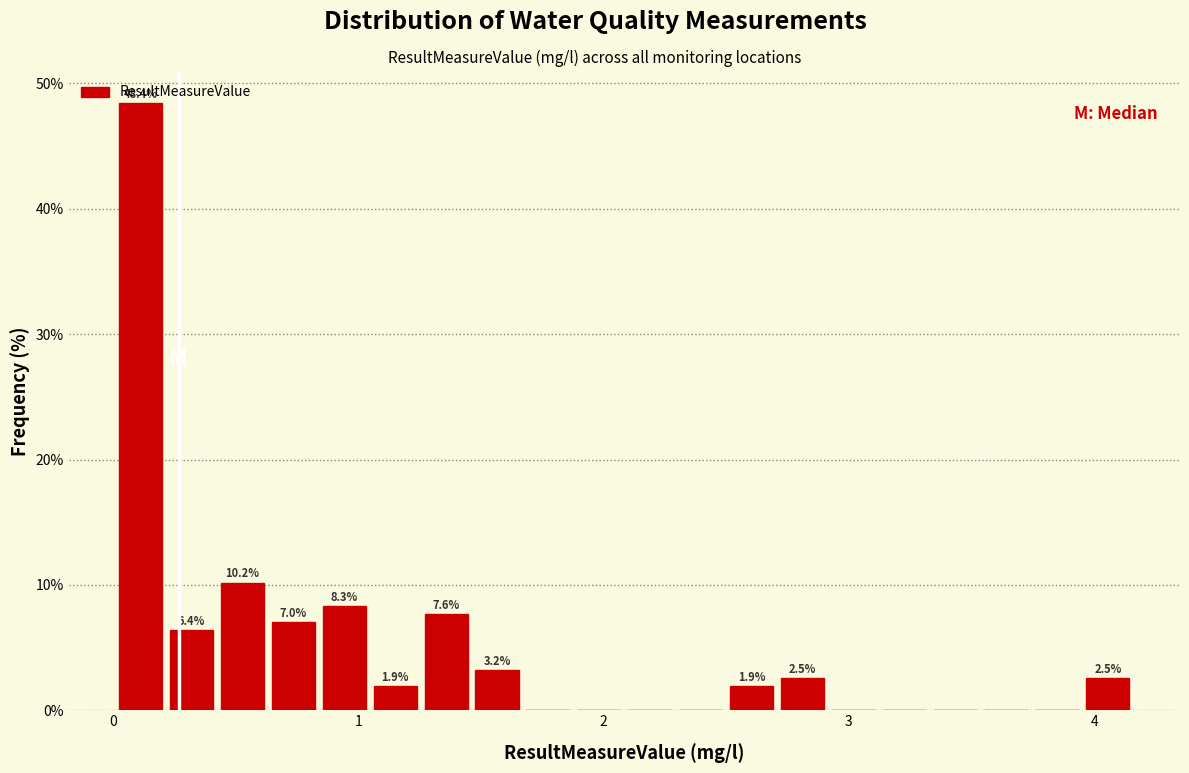

Read against the x-axis, roughly where is the centre of the tallest bar?

0.1